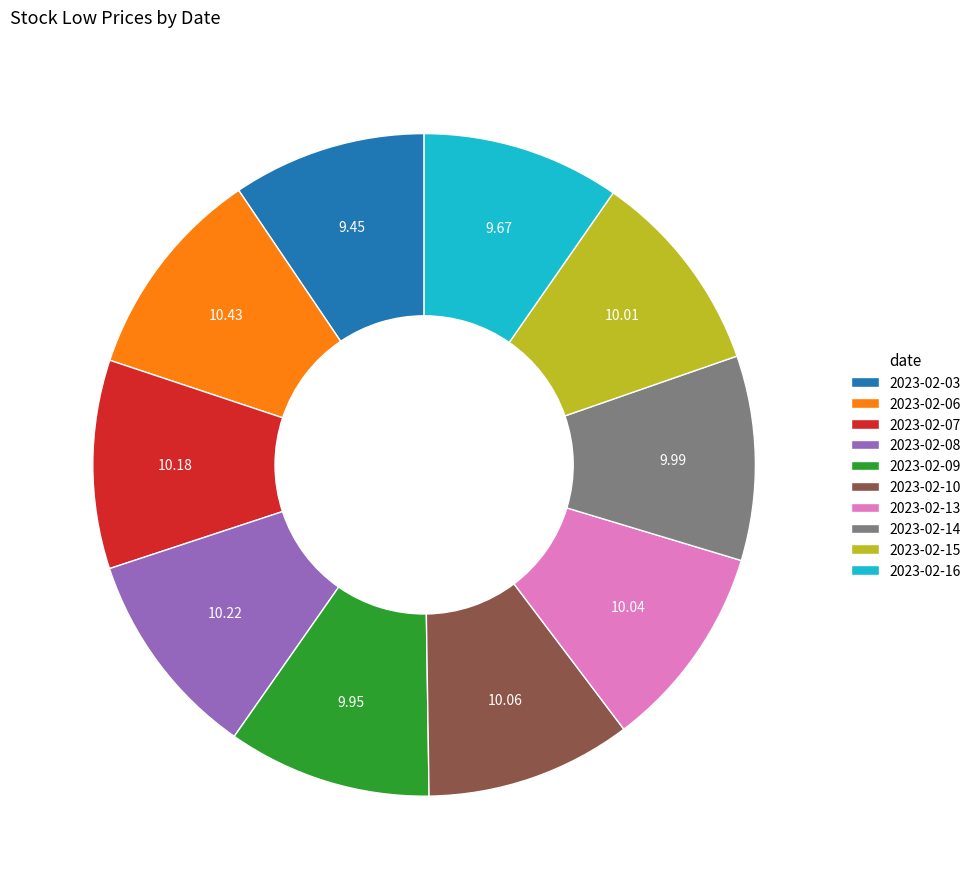

Is there any slice that represents more than half of the pie?

No